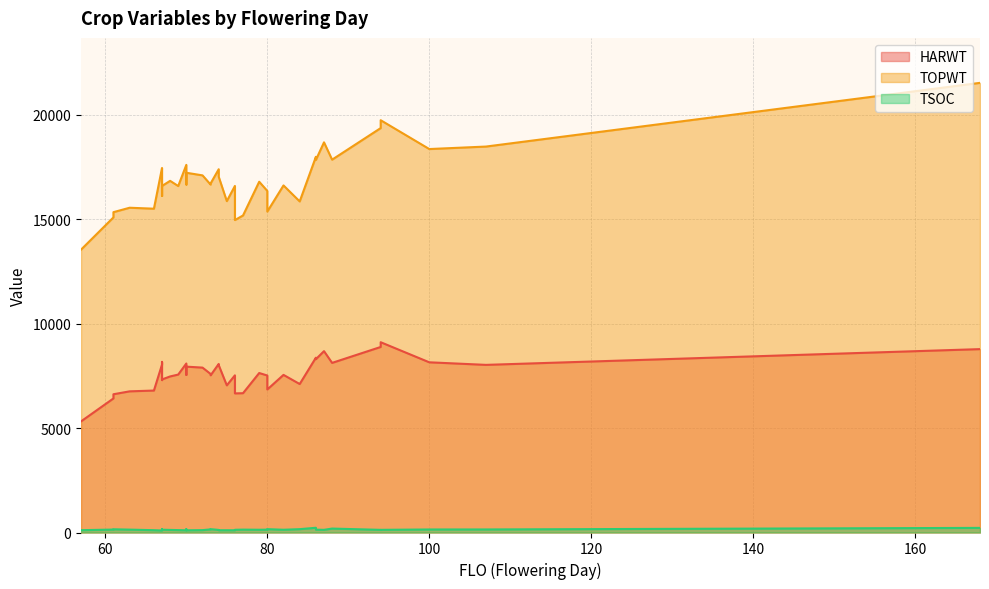

At which category does TSOC reach its first local valley?

67